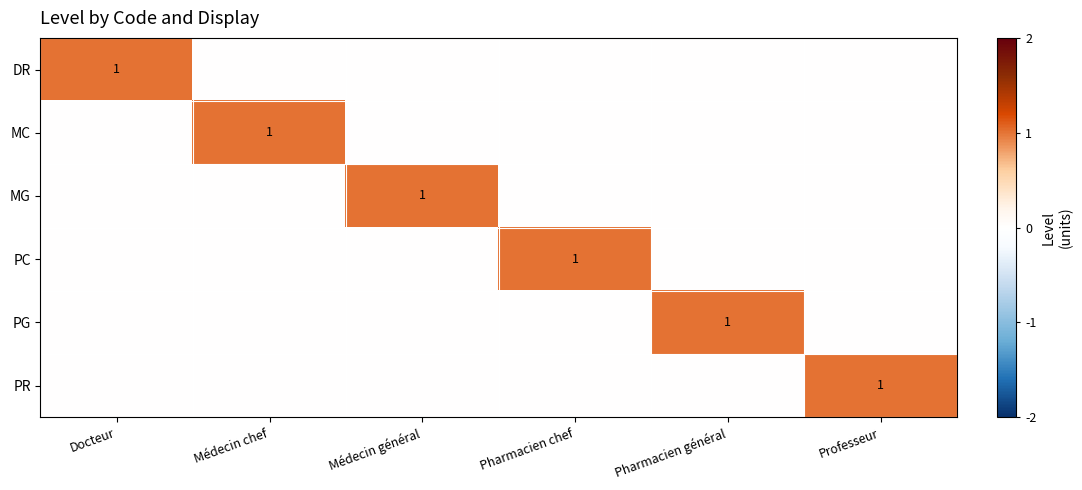

Is the value of DR at Médecin chef greater than the value of MG at Médecin chef?

No